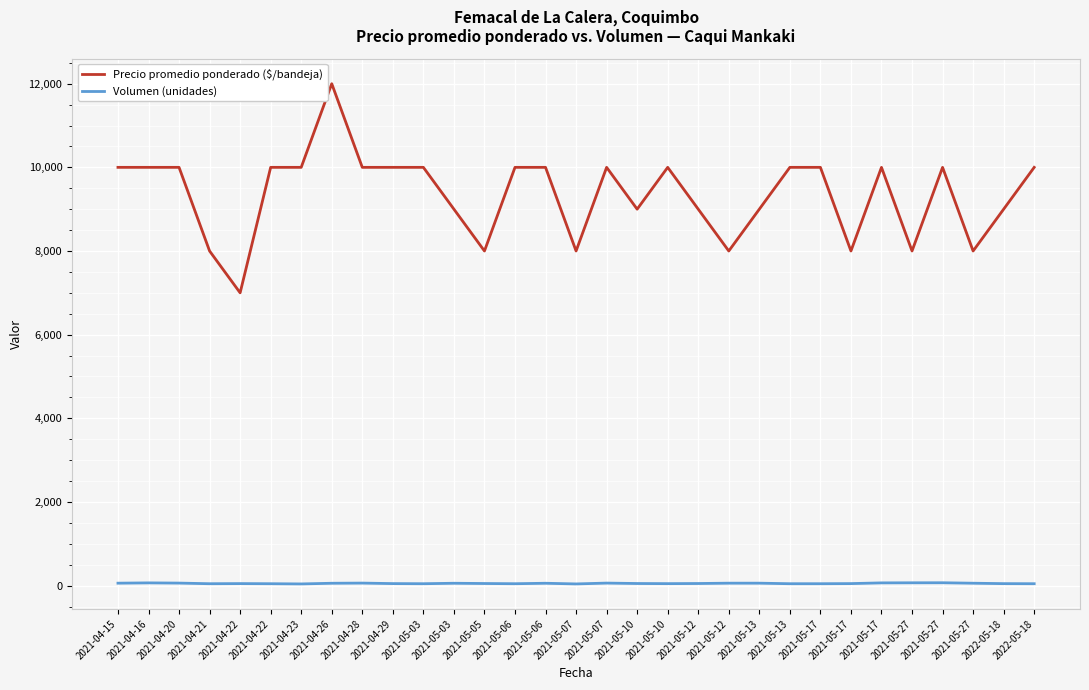

Rank the series at 2021-05-27 from highest to lowest value.

Precio promedio ponderado ($/bandeja), Volumen (unidades)